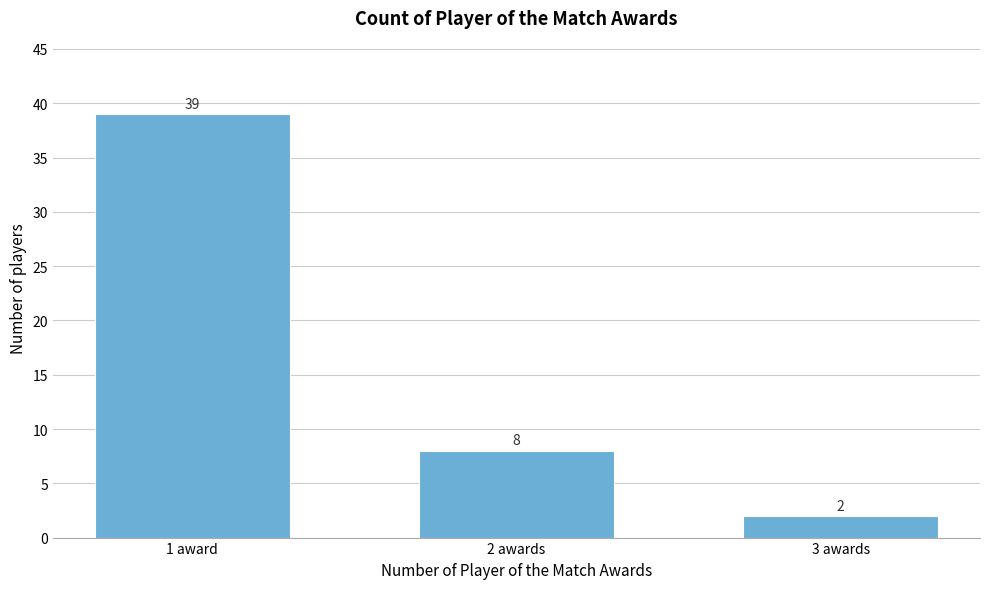

Reading left to right, list all the values displayed in this chart.

39	8	2